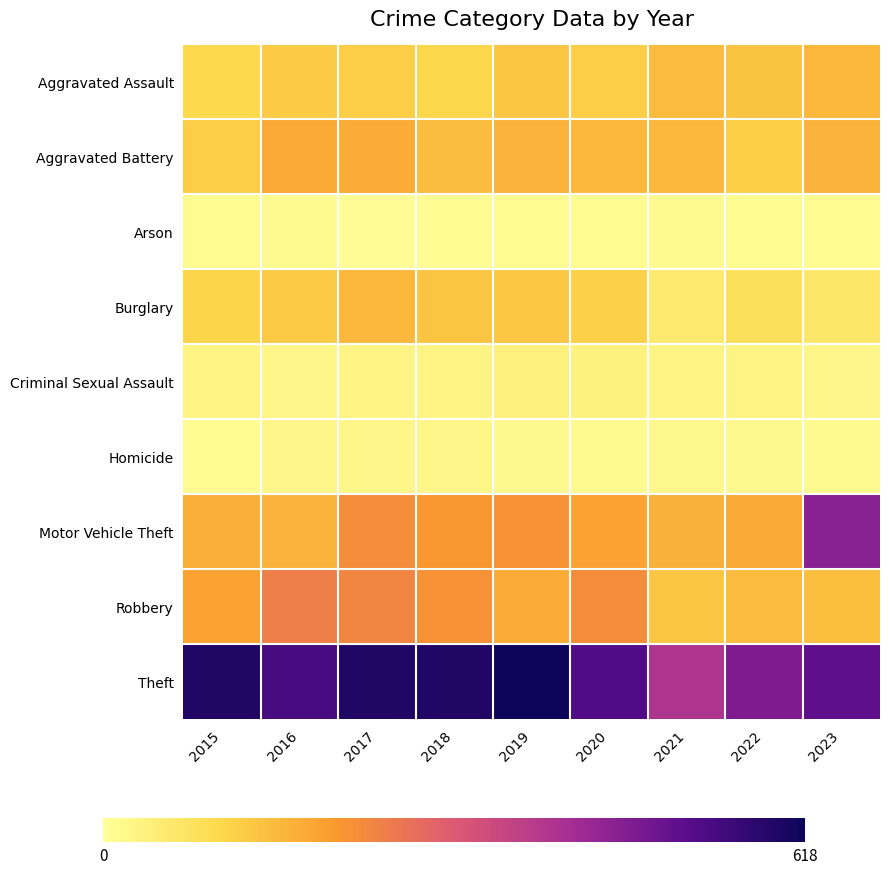

Between 2016 and 2021, which series saw the biggest shift?

Theft